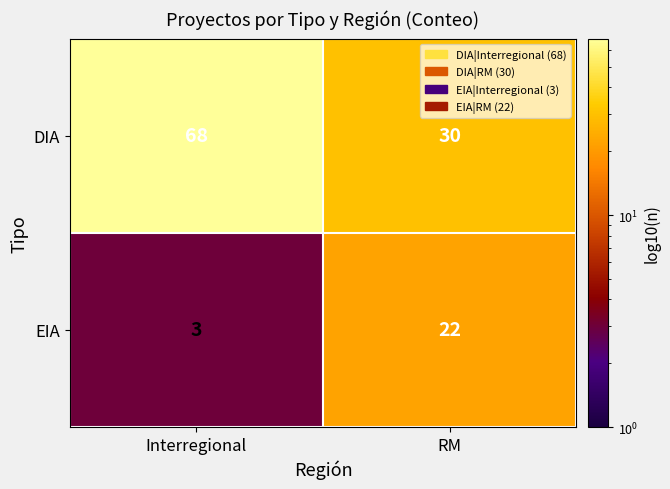

At which label is EIA closest to 12?

Interregional